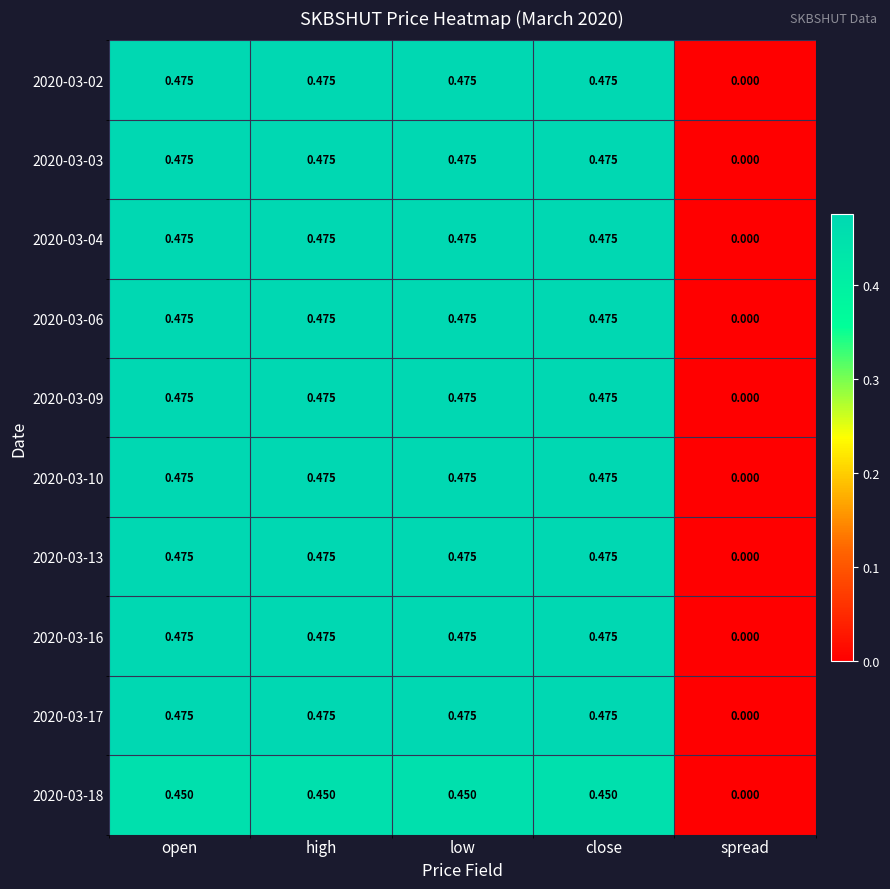

Which category has the lowest value in the 2020-03-17 series?

spread